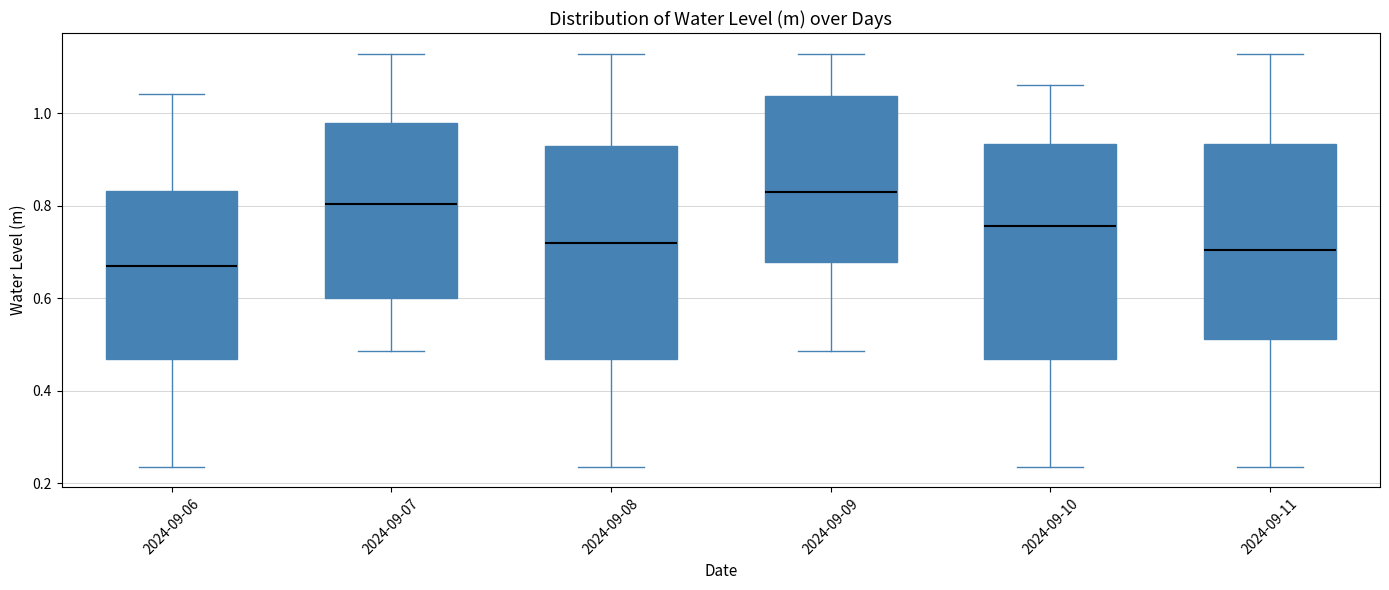

Reading left to right, read every box against the y-axis: the position of its median line, the range the box covers, and the ends of its whiskers. The values are not printed on the chart, so give them approximately, as read against the axis.

2024-09-06: median 0.66, box 0.46 to 0.84, whiskers 0.24 to 1.04
2024-09-07: median 0.80, box 0.60 to 0.98, whiskers 0.48 to 1.12
2024-09-08: median 0.72, box 0.46 to 0.92, whiskers 0.24 to 1.12
2024-09-09: median 0.84, box 0.68 to 1.04, whiskers 0.48 to 1.12
2024-09-10: median 0.76, box 0.46 to 0.94, whiskers 0.24 to 1.06
2024-09-11: median 0.70, box 0.52 to 0.94, whiskers 0.24 to 1.12